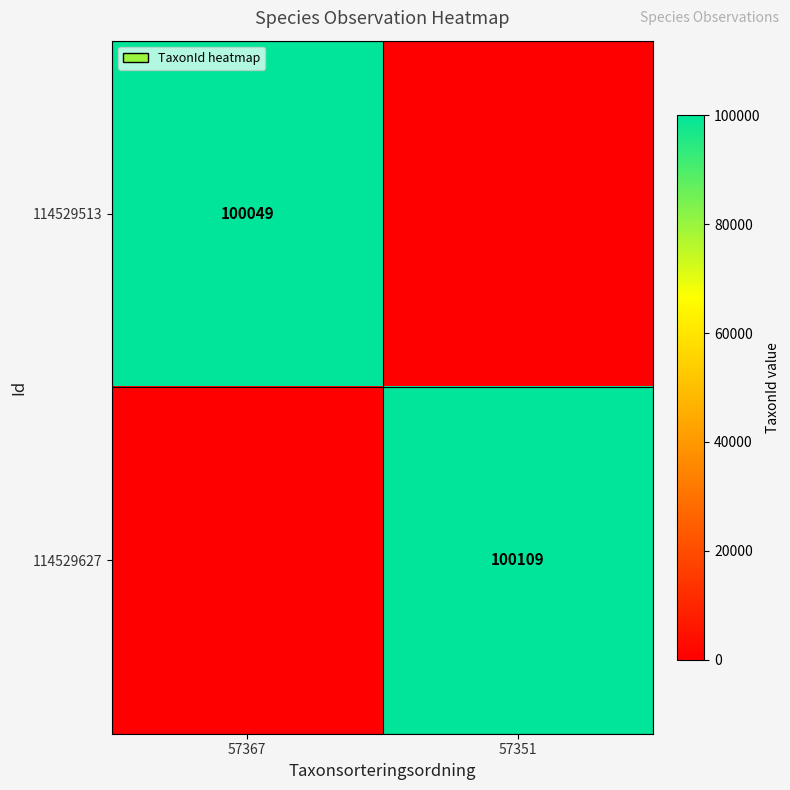

What is the spread (max minus min) of values at 57351?

100109